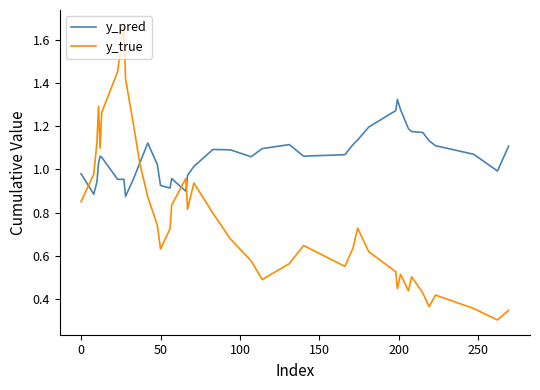

Which series ends up on top after the final intersection of y_true and y_pred?

y_pred